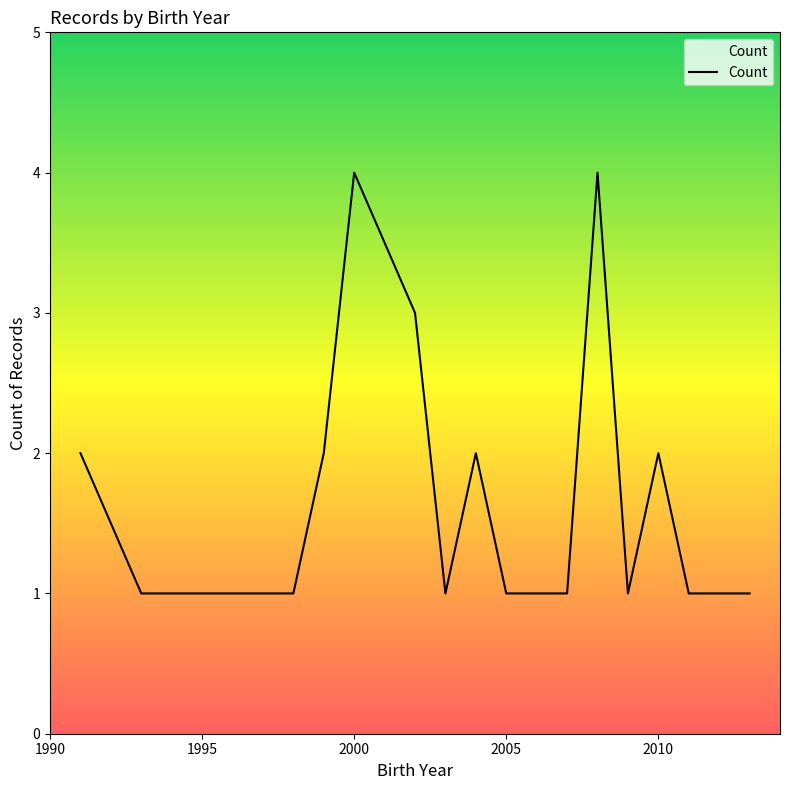

Does the chart display data point markers on the line(s)?

No